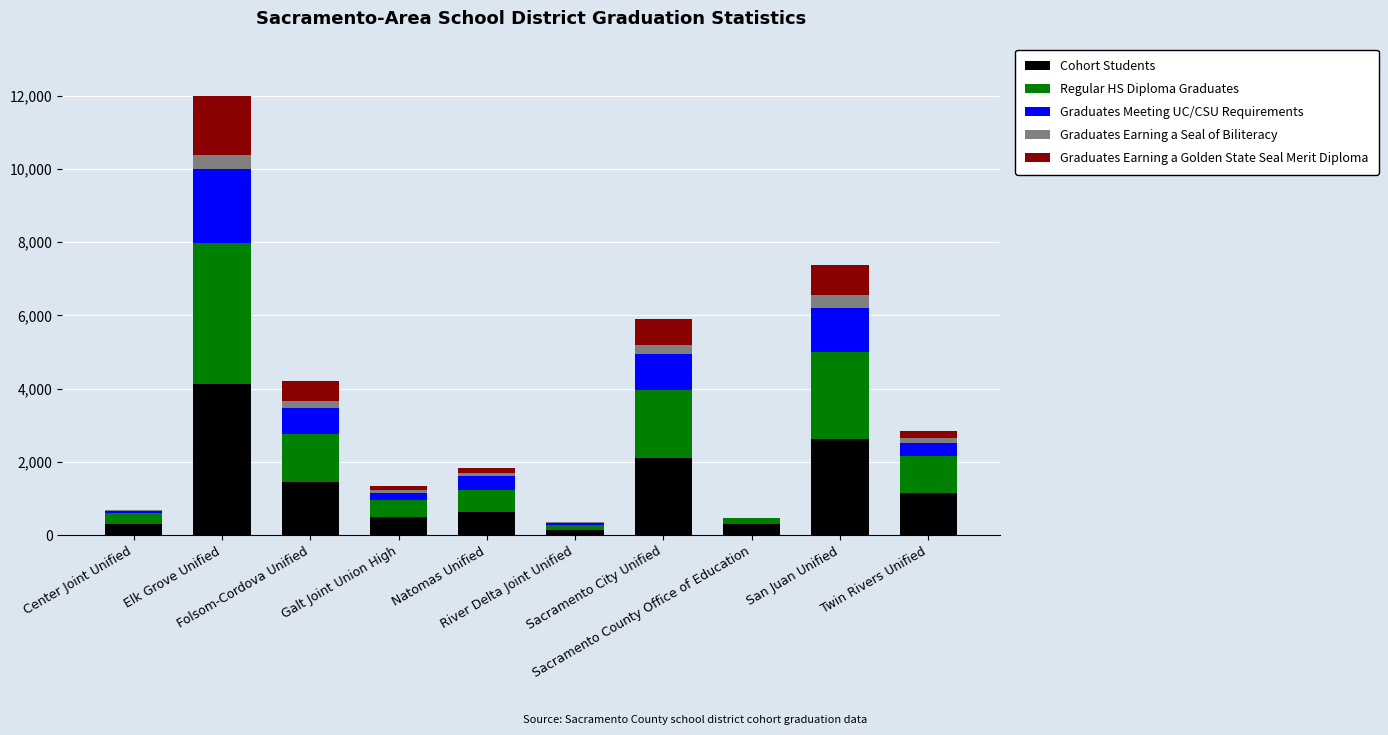

Between Center Joint Unified and River Delta Joint Unified, which series saw the biggest shift?

Cohort Students